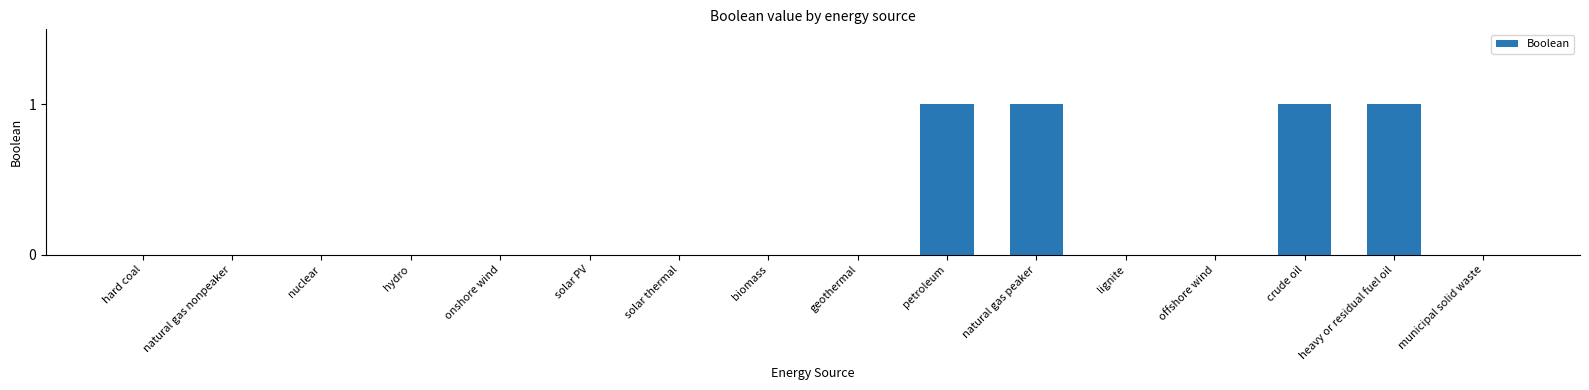

The value at onshore wind is 0. True or false?

True